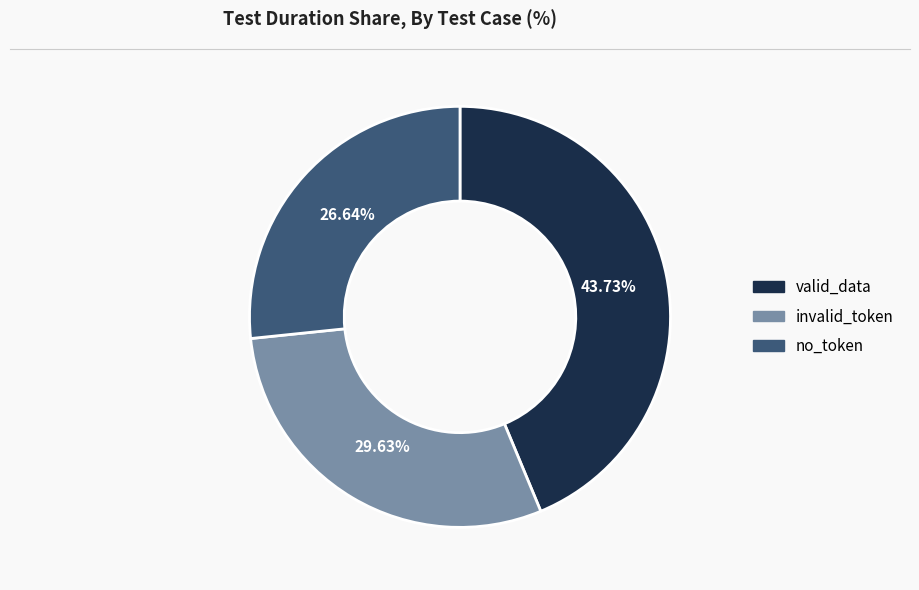

Count the number of slices in the pie.

3